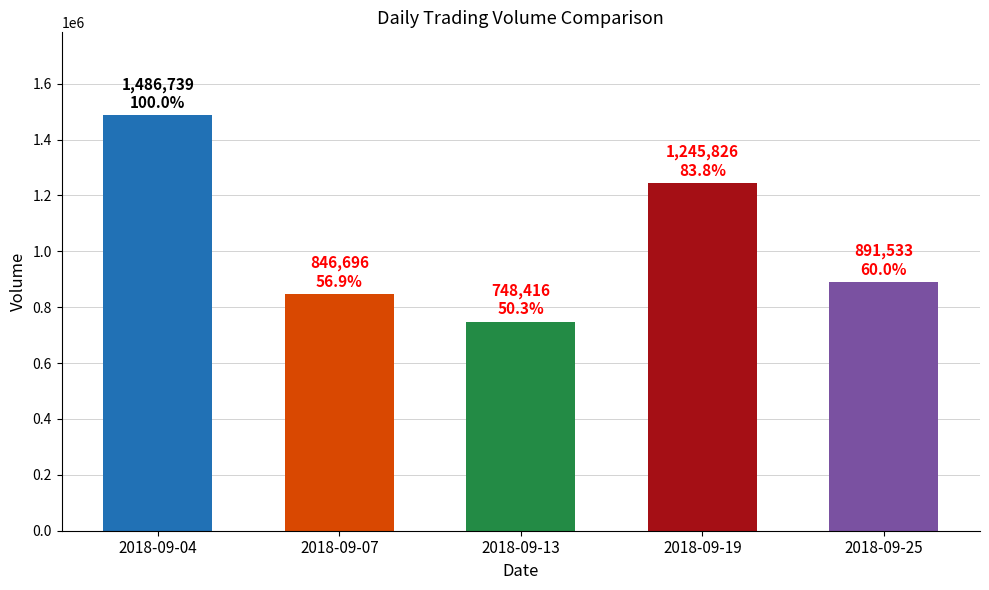

Is it true that the value at 2018-09-04 is 688776?

False